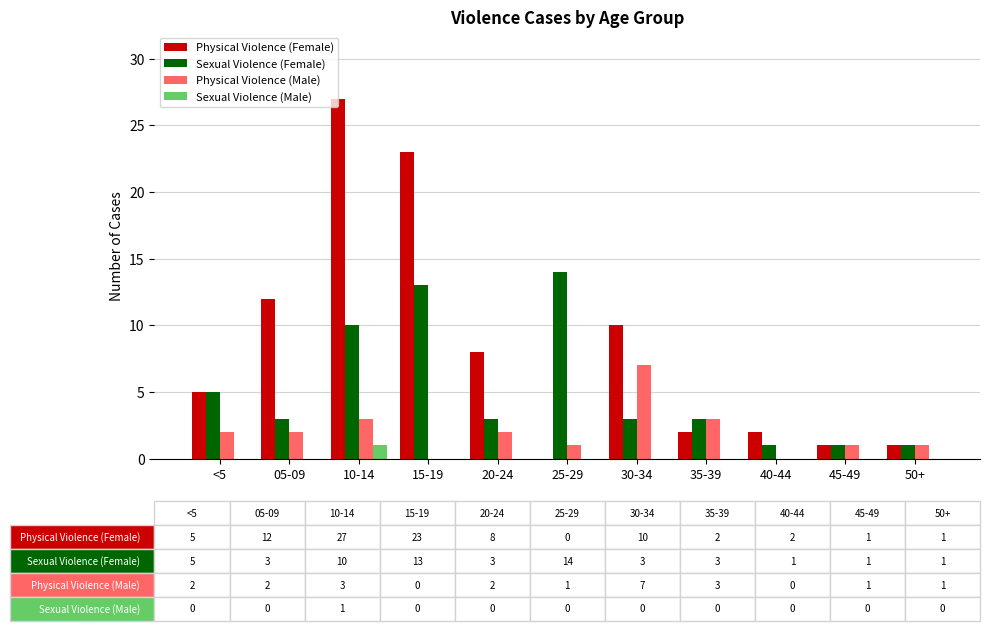

Is it true that Sexual Violence (Female) equals 3 at 20-24?

True